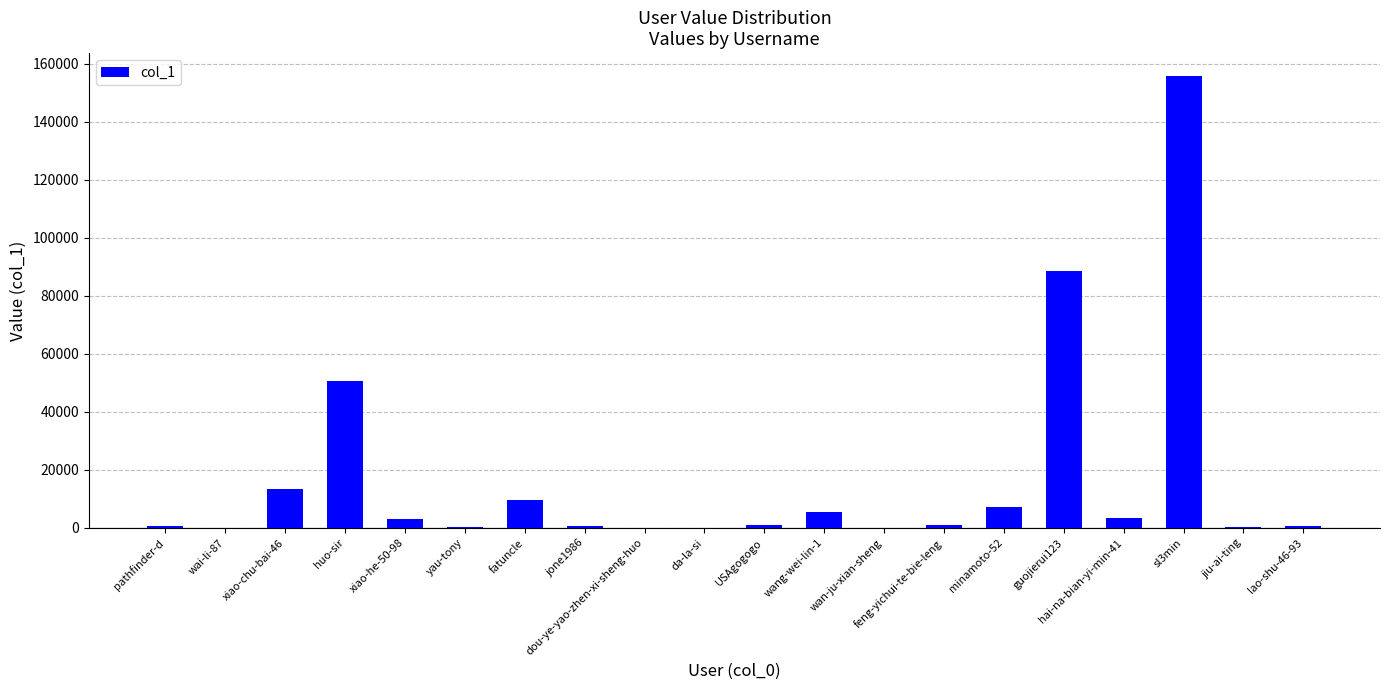

What is the sum of the values at jone1986 and minamoto-52?

7772